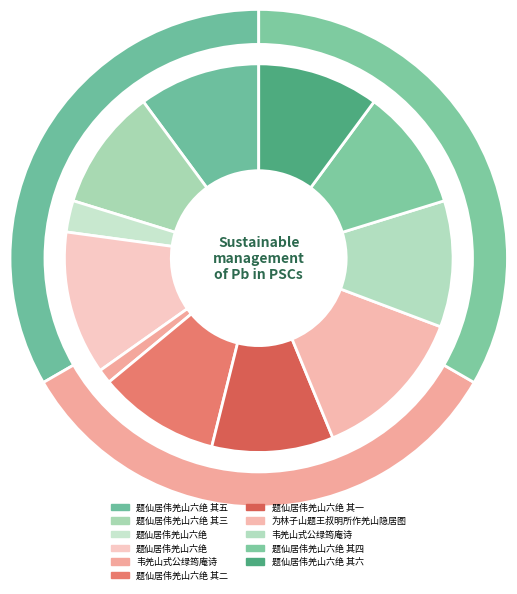

To the nearest percent, what is the combined percentage of 题仙居伟羌山六绝 and 题仙居伟羌山六绝 其六?

22%